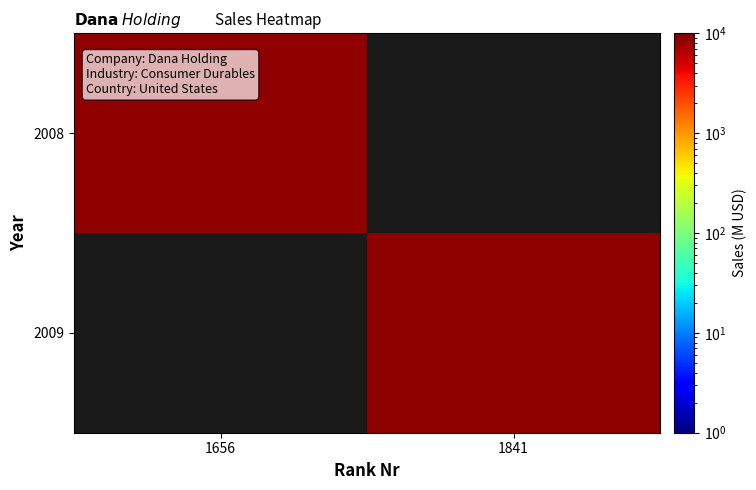

How many data points does each series have?

2